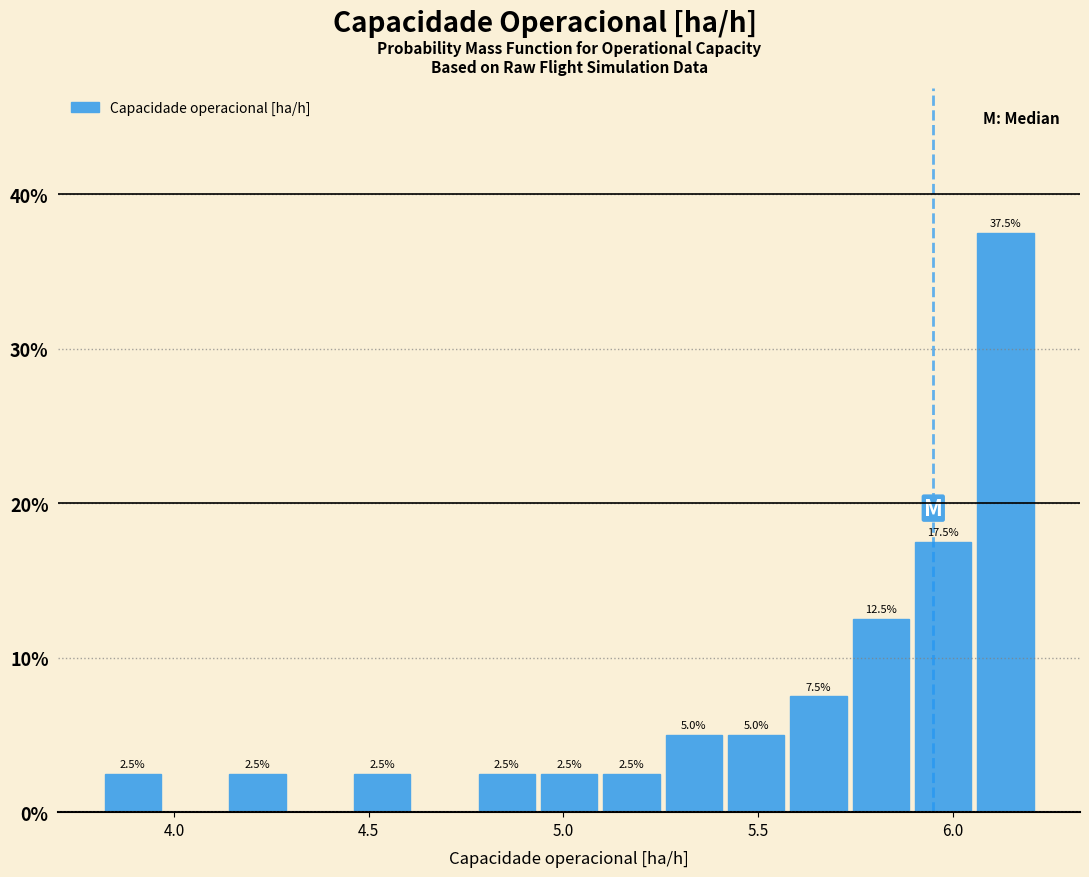

Around what value on the x-axis is the tallest bar? Give the approximate position of its centre, as read against the axis.

6.15